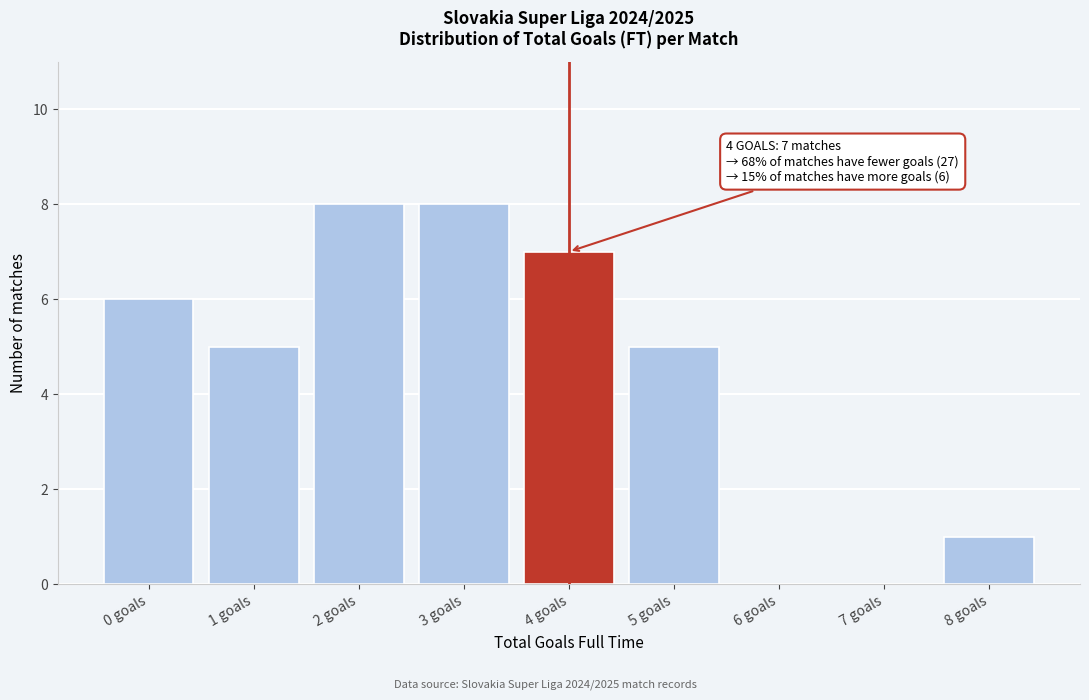

Reading left to right, extract all data points from this chart.

0 goals=6	1 goals=5	2 goals=8	3 goals=8	4 goals=7	5 goals=5	6 goals=0	7 goals=0	8 goals=1